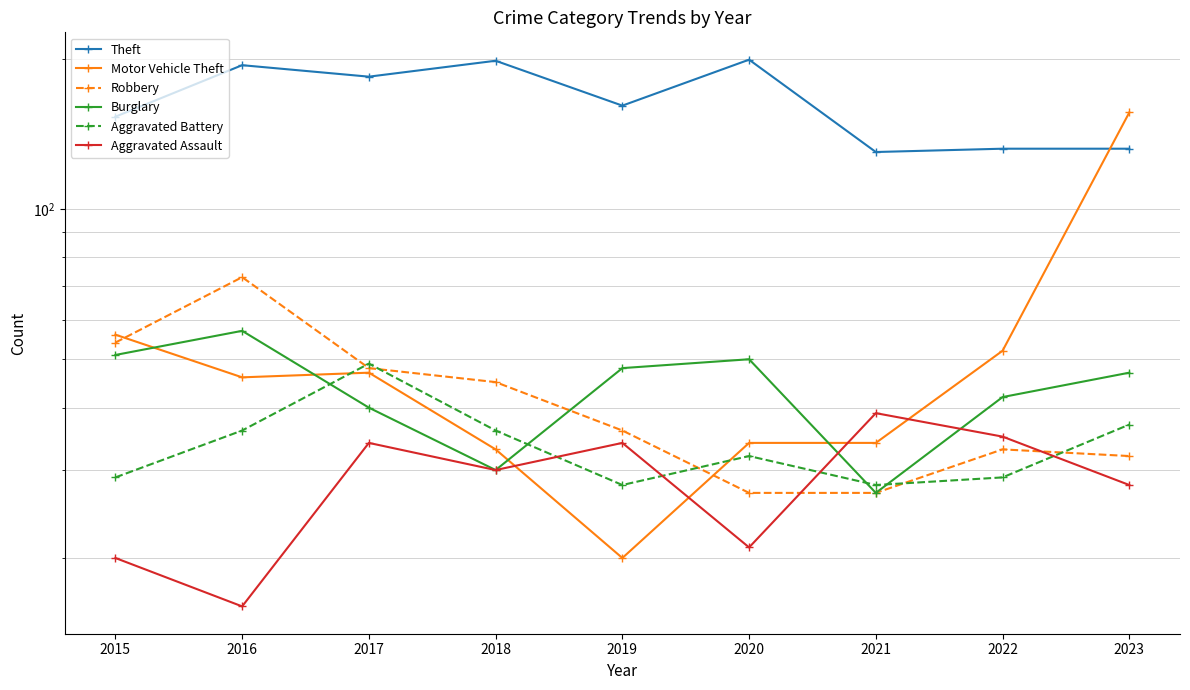

After their last crossing, which series has the higher values: Motor Vehicle Theft or Burglary?

Motor Vehicle Theft